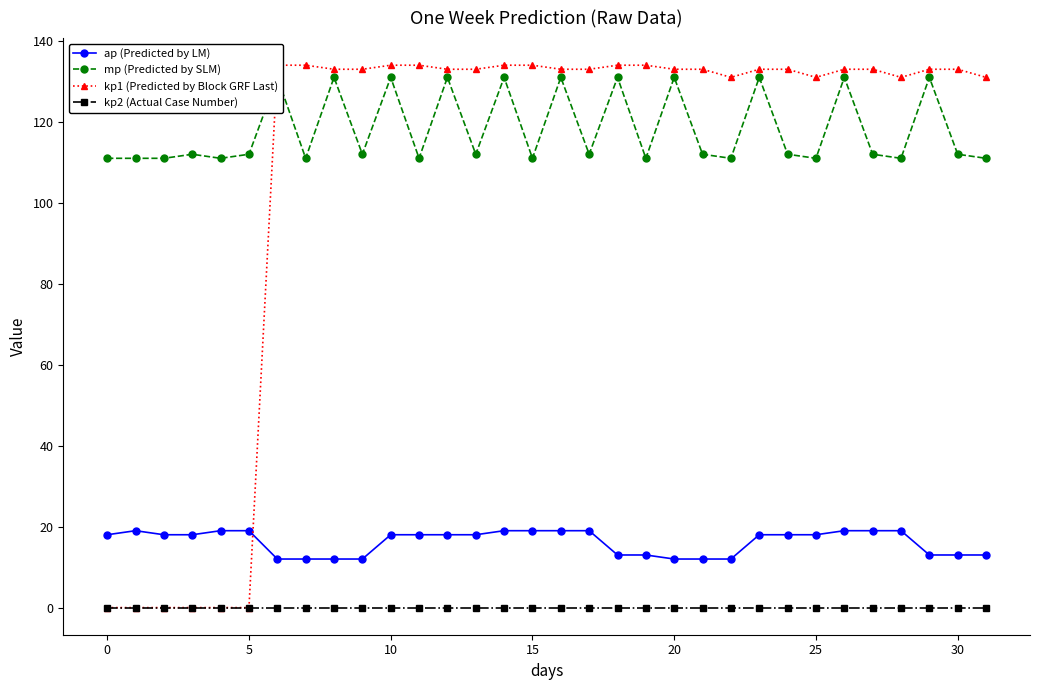

Does the chart have visible grid lines?

No